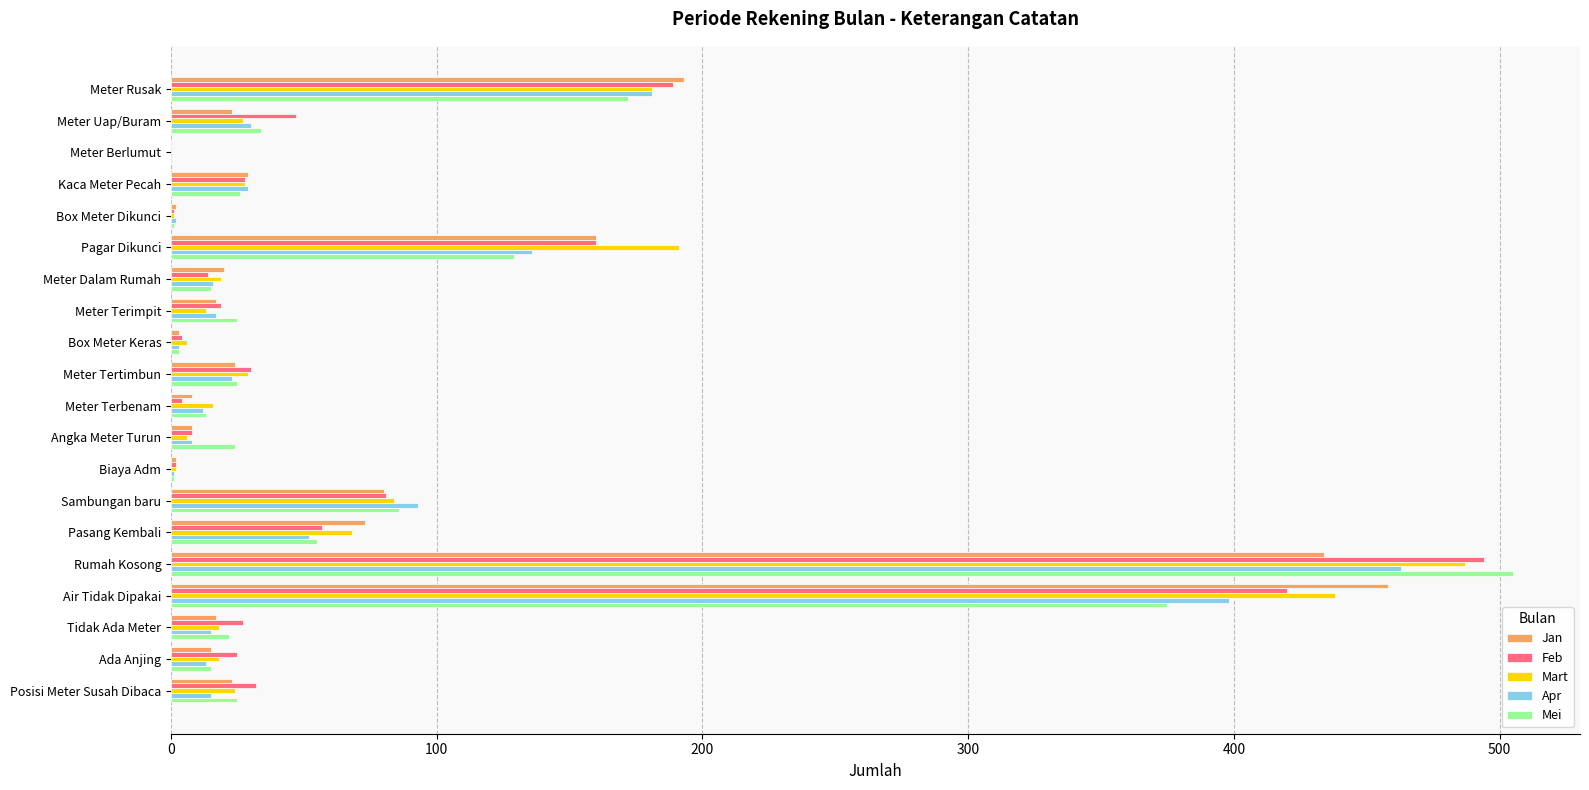

Which series changed the most between Box Meter Keras and Sambungan baru?

Apr